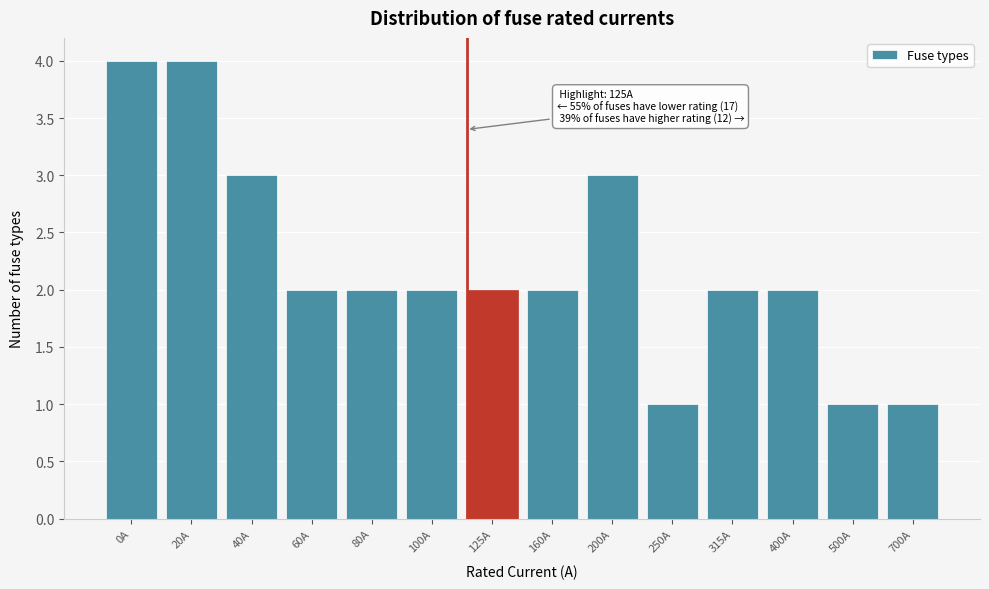

Reading right to left, list all the values displayed in this chart.

1	1	2	2	1	3	2	2	2	2	2	3	4	4